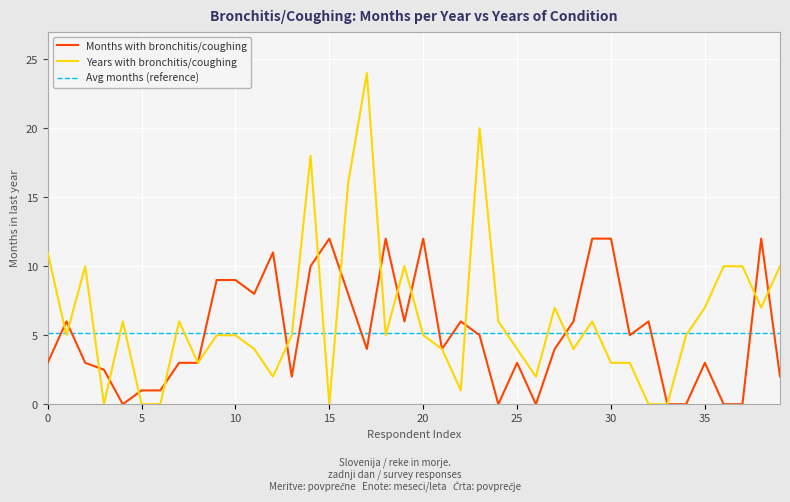

Which series has the largest total across all categories?

Years with bronchitis/coughing